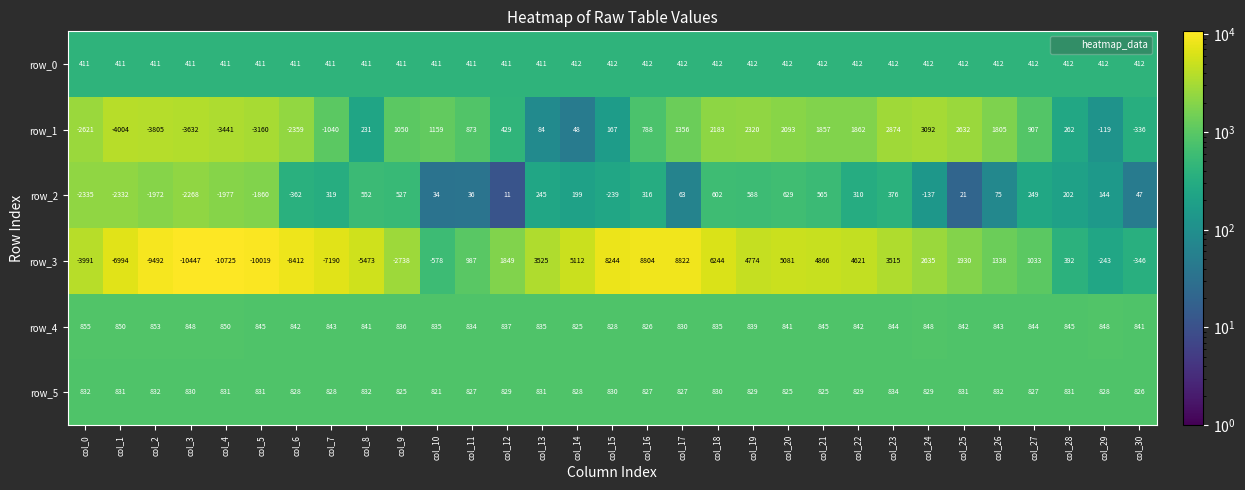

Rank the series at col_27 from highest to lowest value.

row_3, row_1, row_4, row_5, row_0, row_2